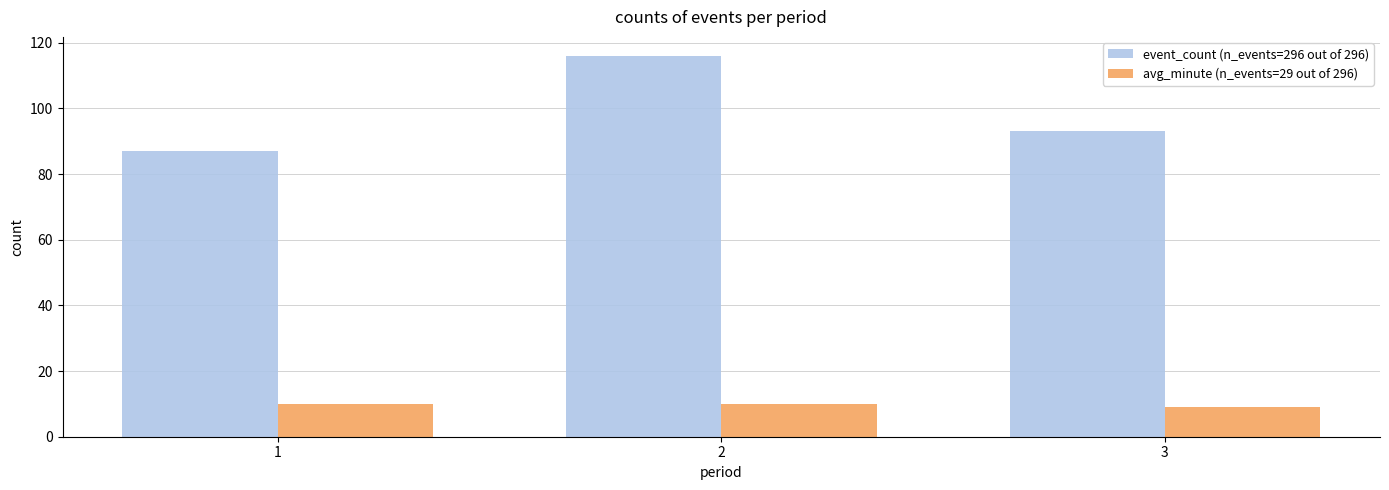

What is the value of the event_count (n_events=296 out of 296) bar at the 2nd from the left?

116